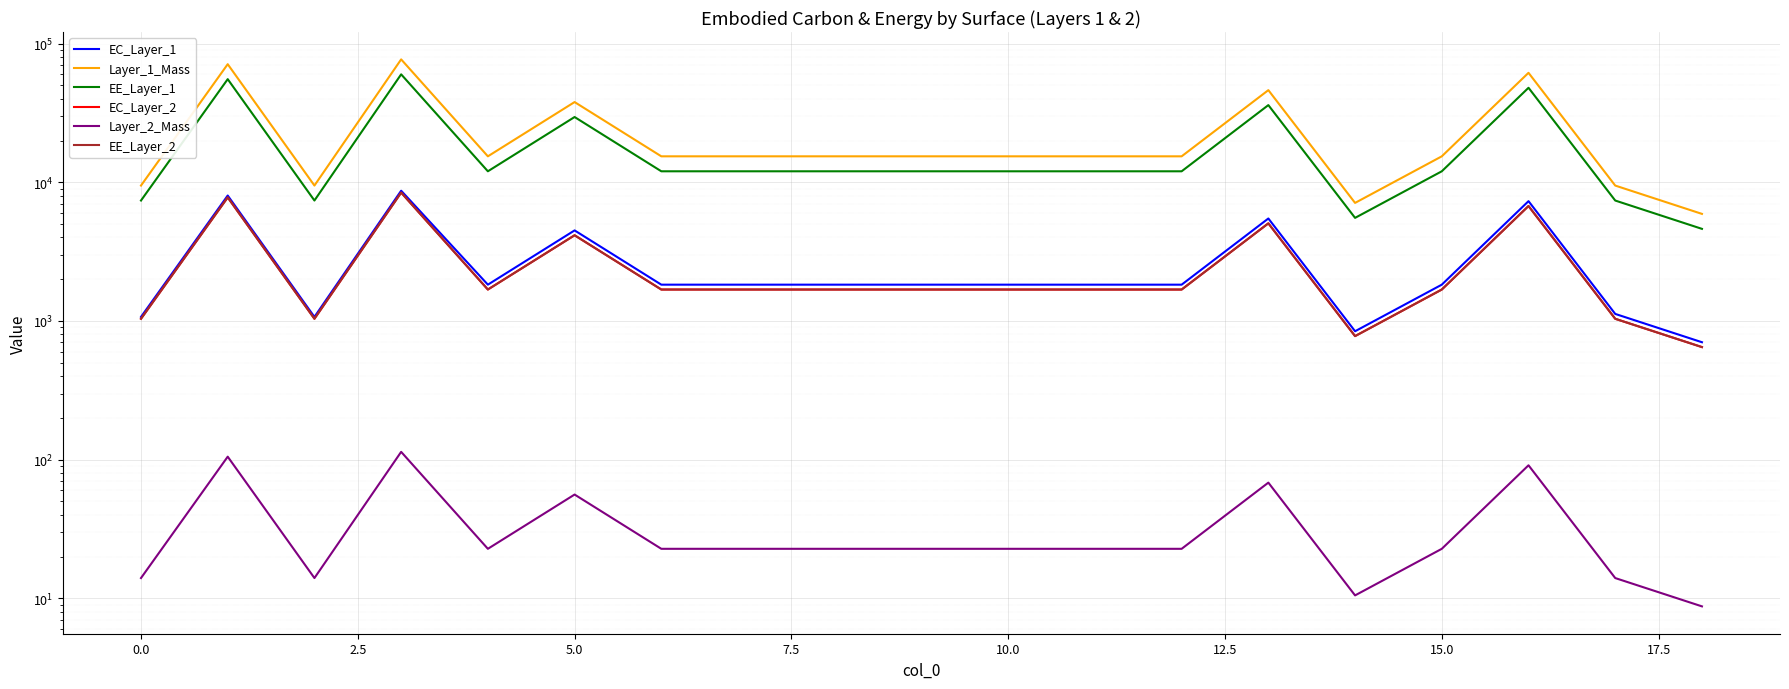

Is it true that EE_Layer_2 equals 1685.6 at 12.5?

True